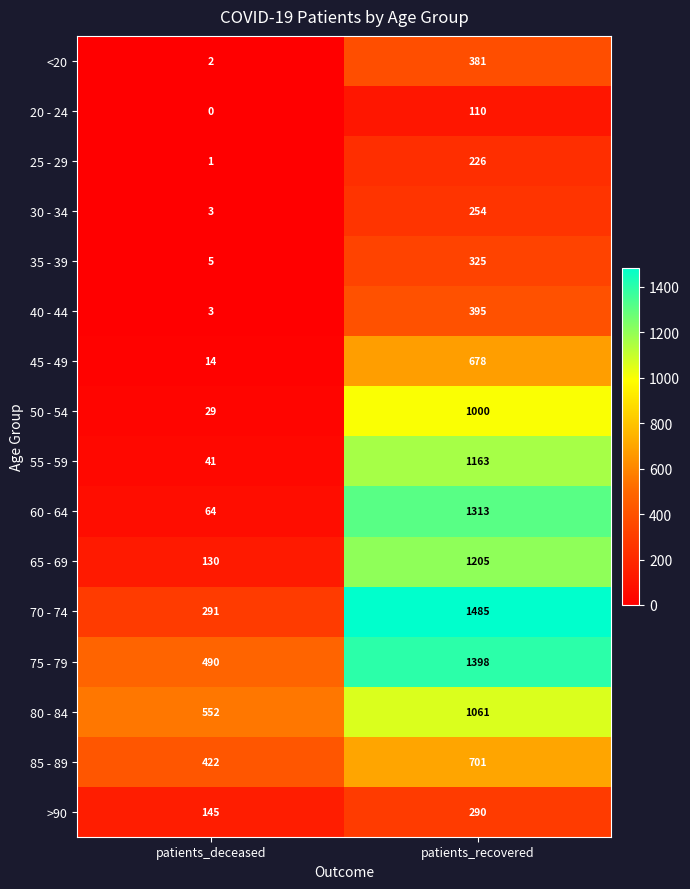

Which series has the largest range (max minus min)?

60 - 64